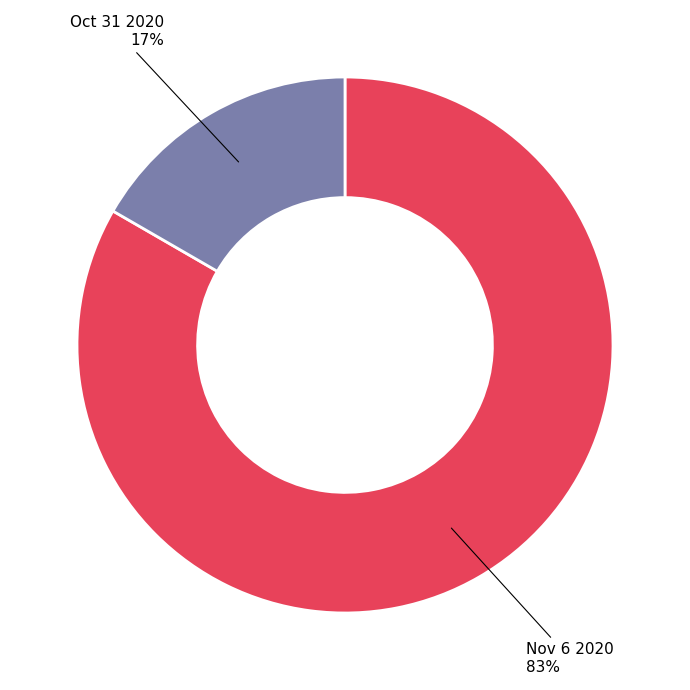

Between Oct 31 2020 and Nov 6 2020, which is larger?

Nov 6 2020